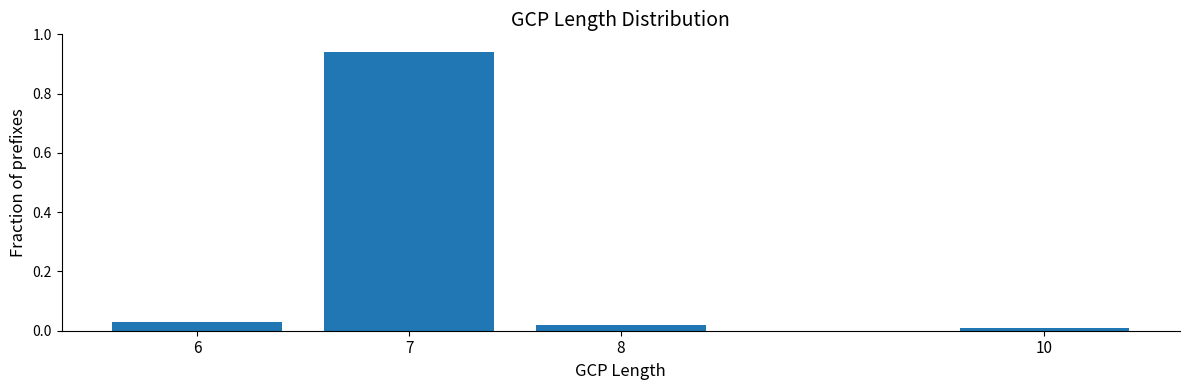

The value at 6 is 0.0. True or false?

True